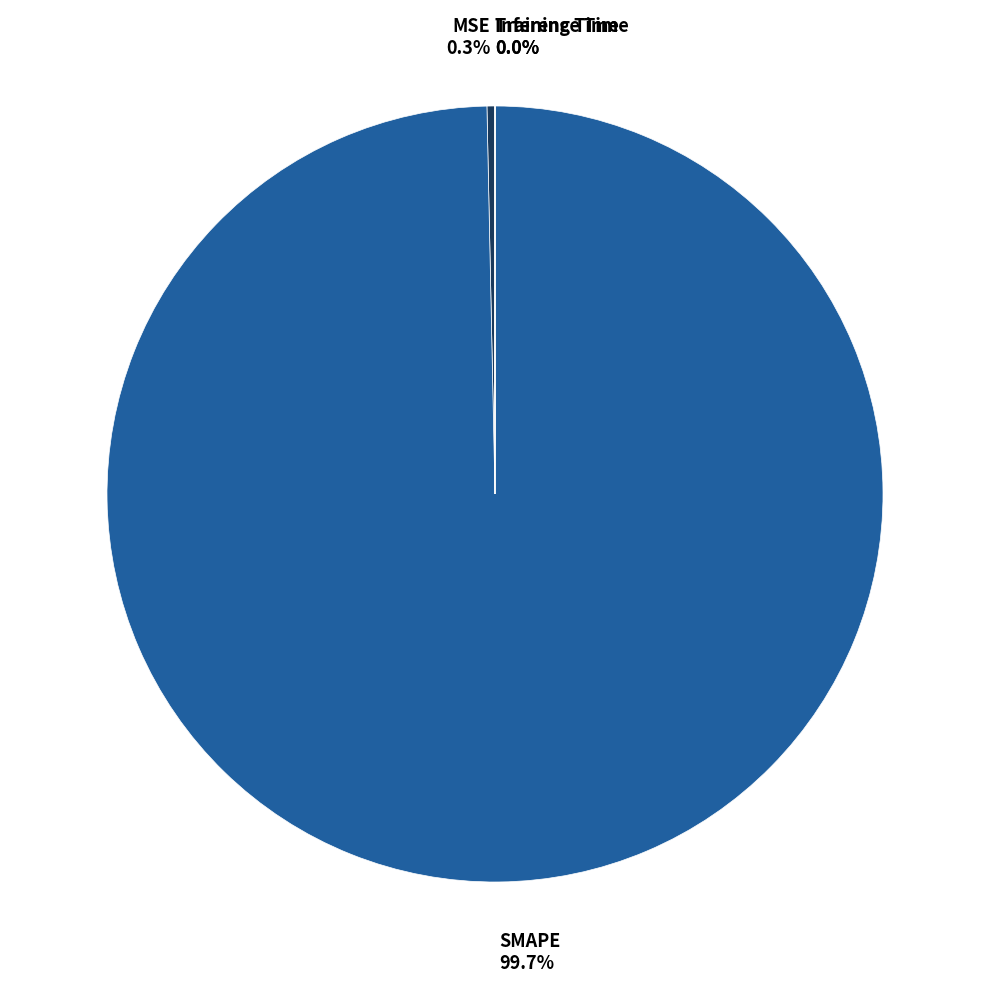

How much of the chart is everything except SMAPE?

0.3%